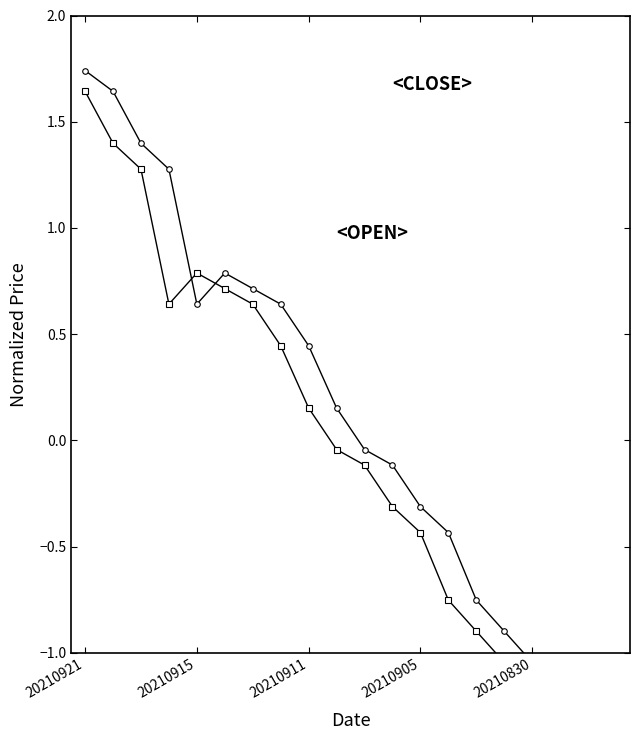

At how many categories does at least one series exceed 1?

4